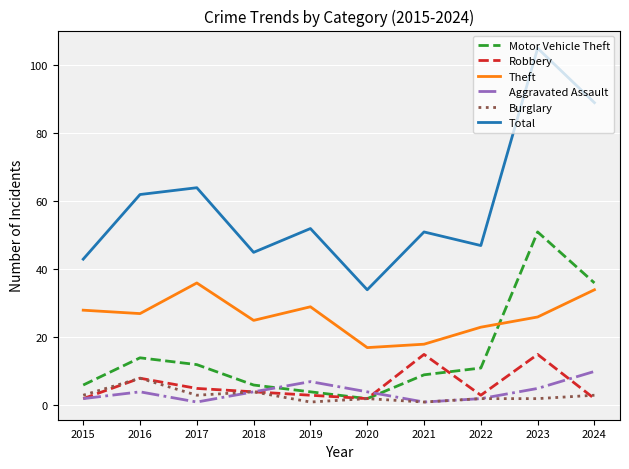

Rank the series by their maximum value, from highest to lowest.

Total, Motor Vehicle Theft, Theft, Robbery, Aggravated Assault, Burglary